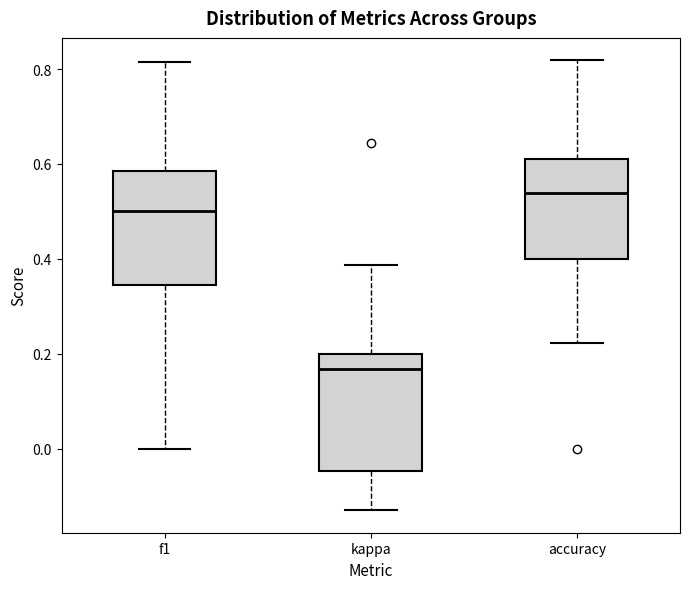

Where does the lower whisker of the box for accuracy end on the y-axis? The values are not printed on the chart, so give them approximately, as read against the axis.

0.22